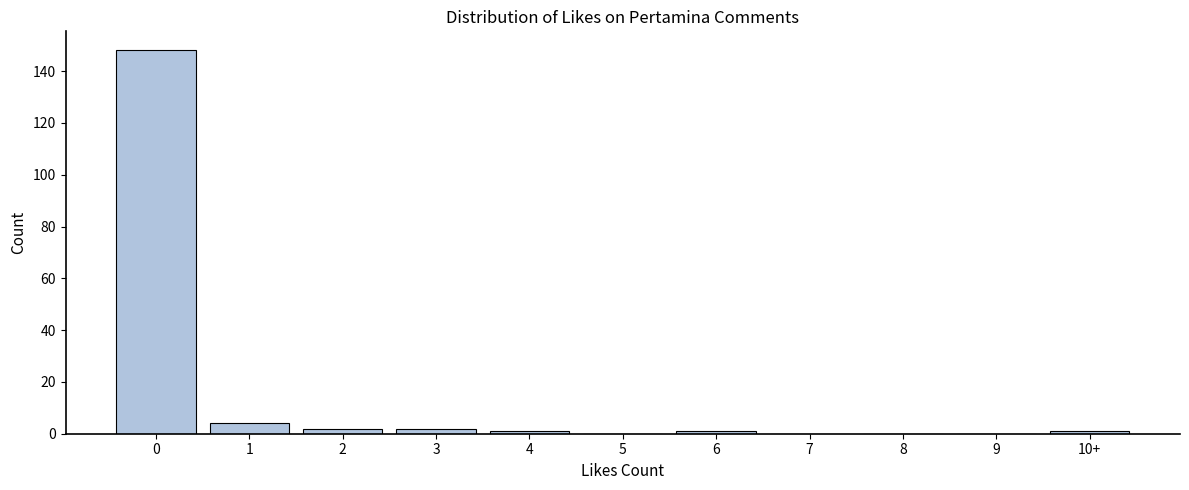

Reading left to right, what are all the values shown in this chart?

0=148	1=4	2=2	3=2	4=1	5=0	6=1	7=0	8=0	9=0	10+=1